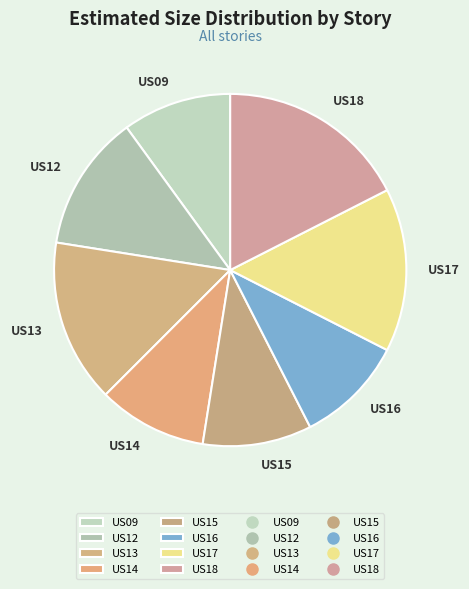

True or false: US17 accounts for 15% of the total.

True